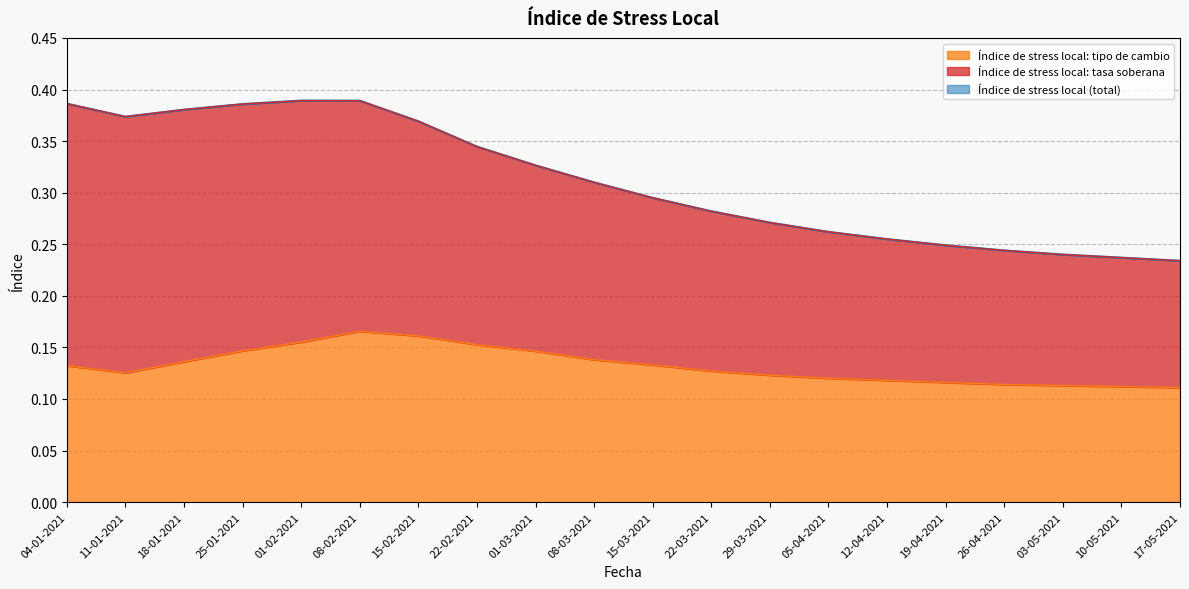

What is the difference between the maximum and minimum values in the Índice de stress local: tipo de cambio series?

0.1